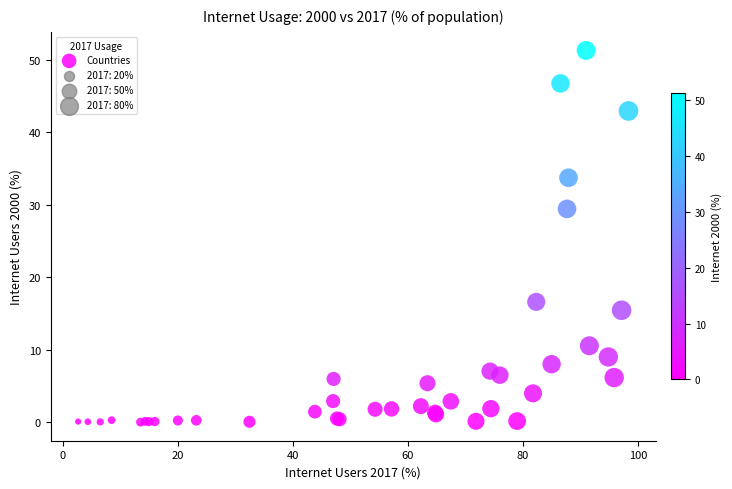

What Y value in the scatter plot is closest to 25?

29.4